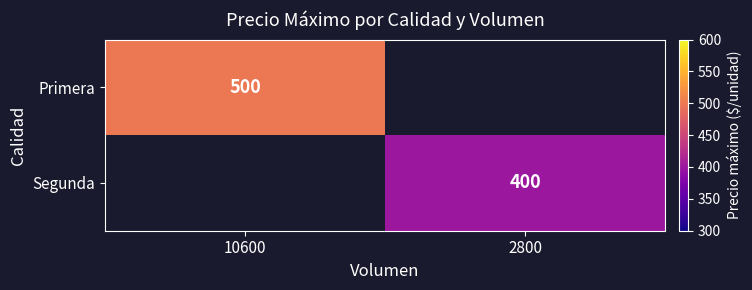

The value of Segunda at 2800 is 221. True or false?

False